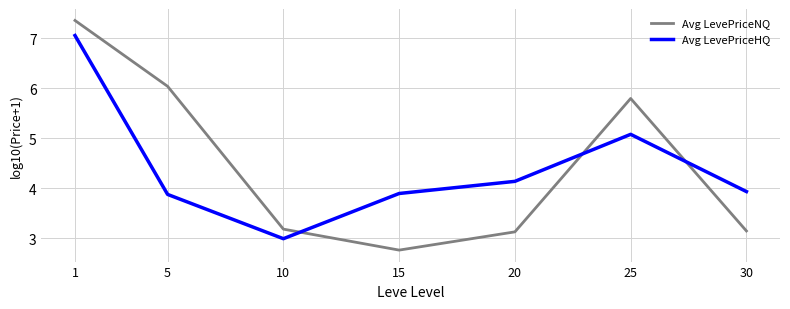

Which category has the highest value in the Avg LevePriceNQ series?

1